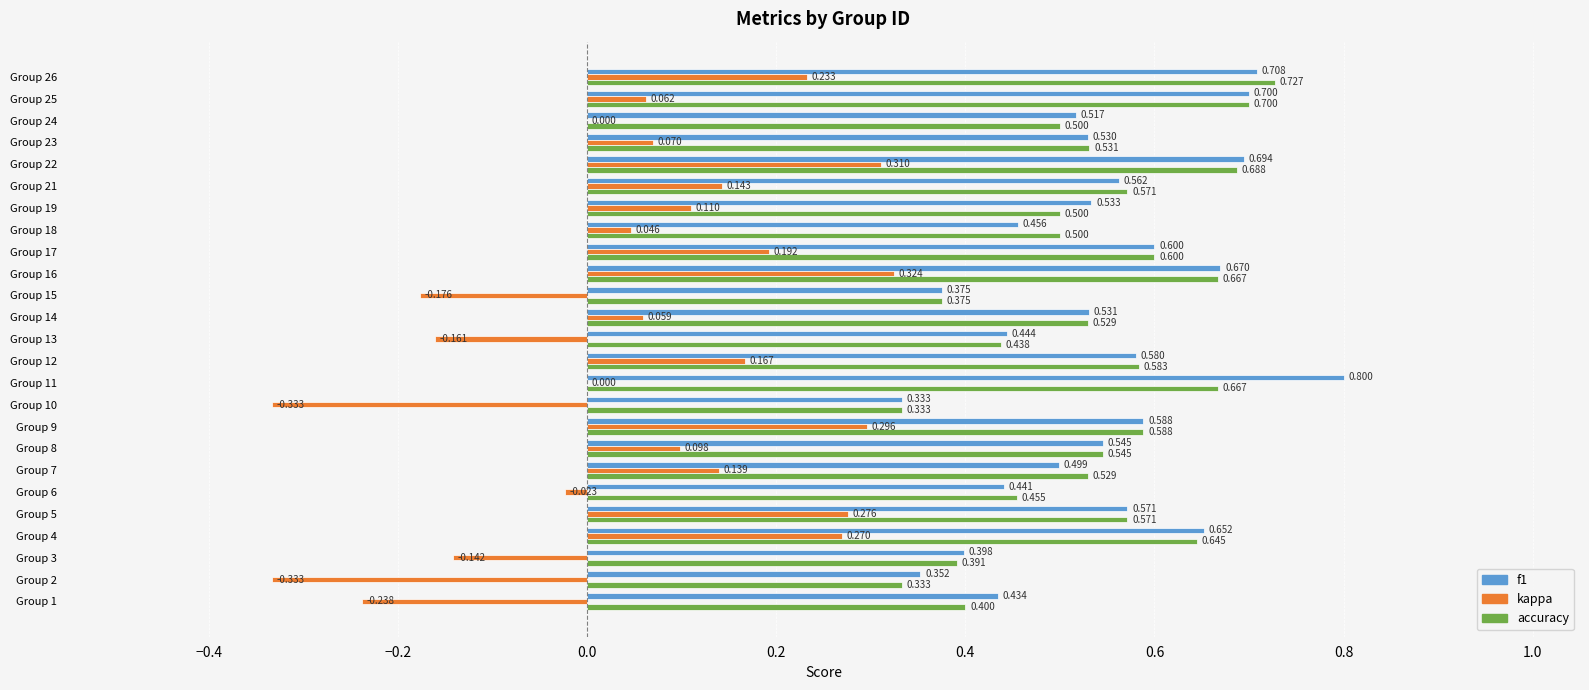

Is the value of kappa at Group 6 greater than the value of f1 at Group 25?

No